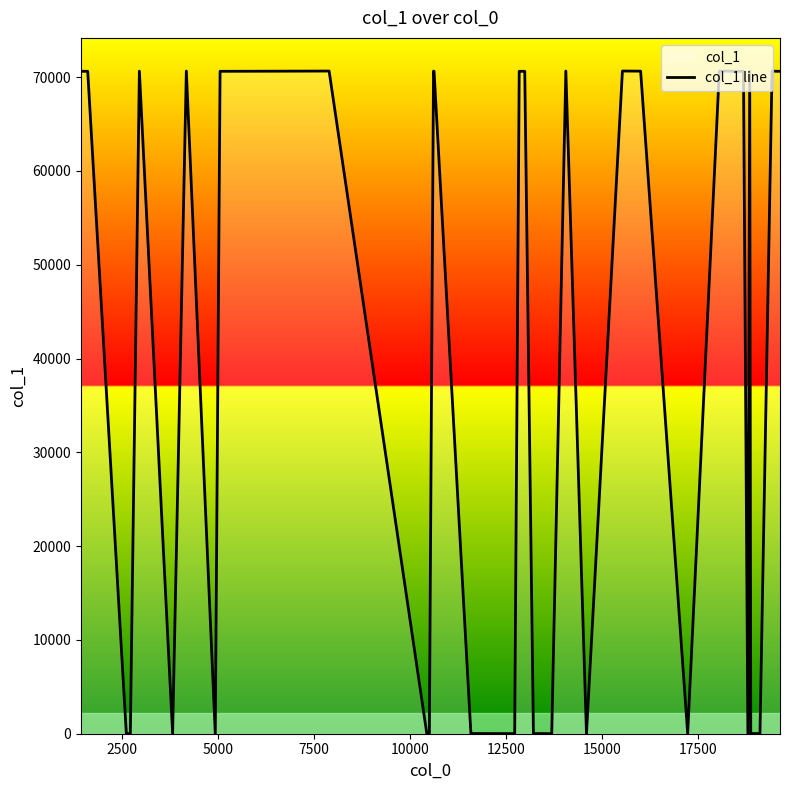

What is the maximum value shown in the chart?

70655